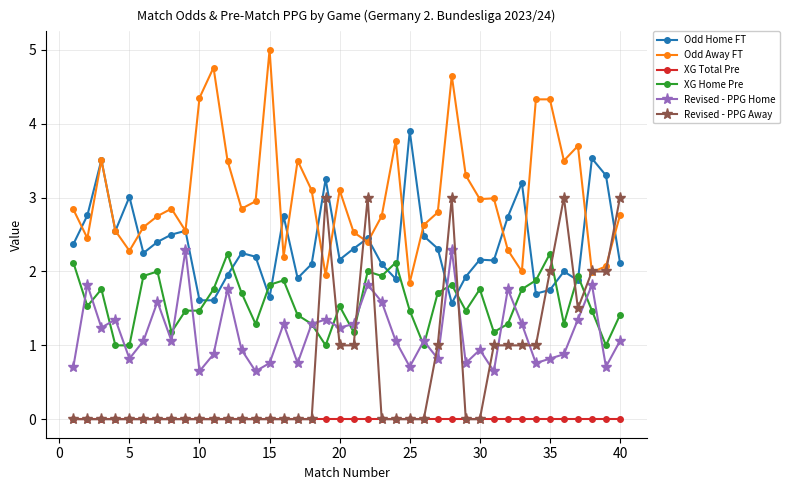

In Odd Home FT, how many points are higher than both neighbors (excluding endpoints)?

12